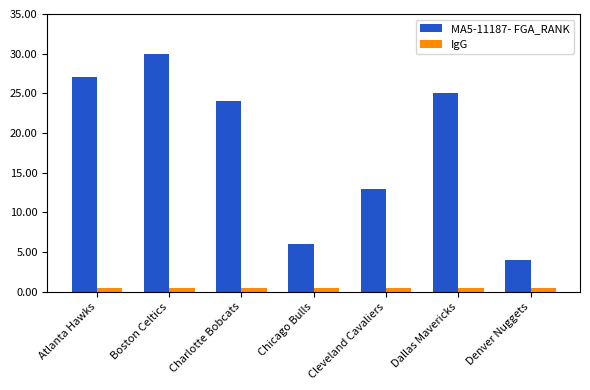

What is the value of the IgG bar at the 3rd from the left?

0.5